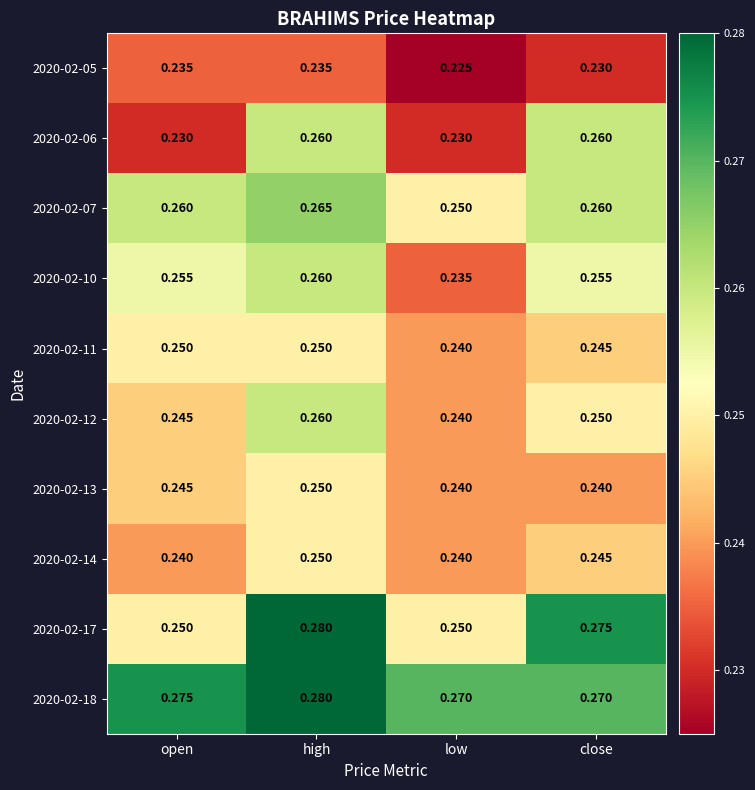

Which label corresponds to the largest value in the chart?

high